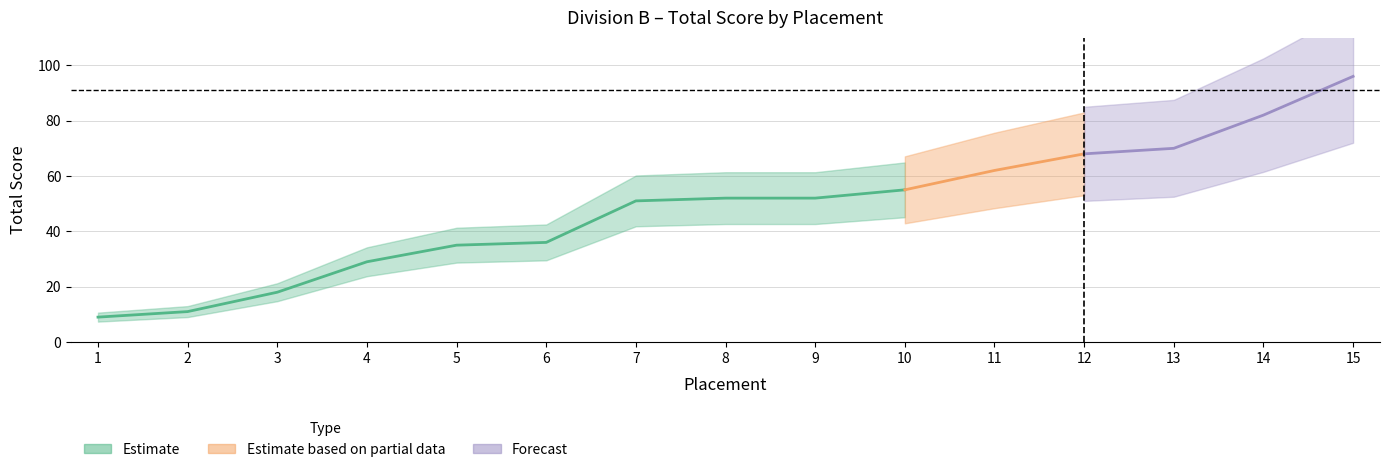

True or false: the data shows 68 at 12.

True